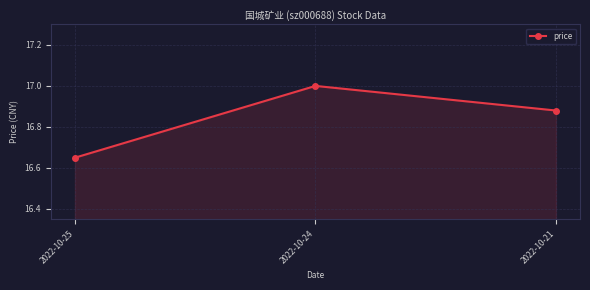

The chart shows a value of 5.6 at 2022-10-24. True or false?

False